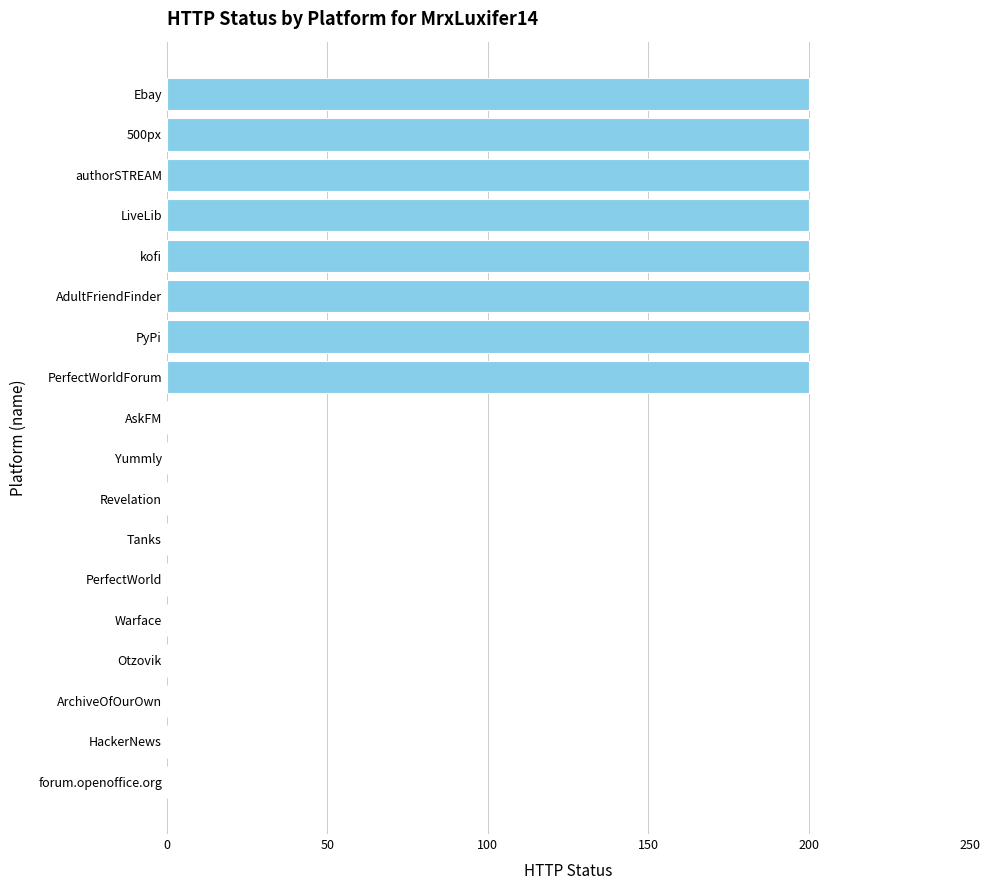

Between kofi and ArchiveOfOurOwn, which is larger?

kofi